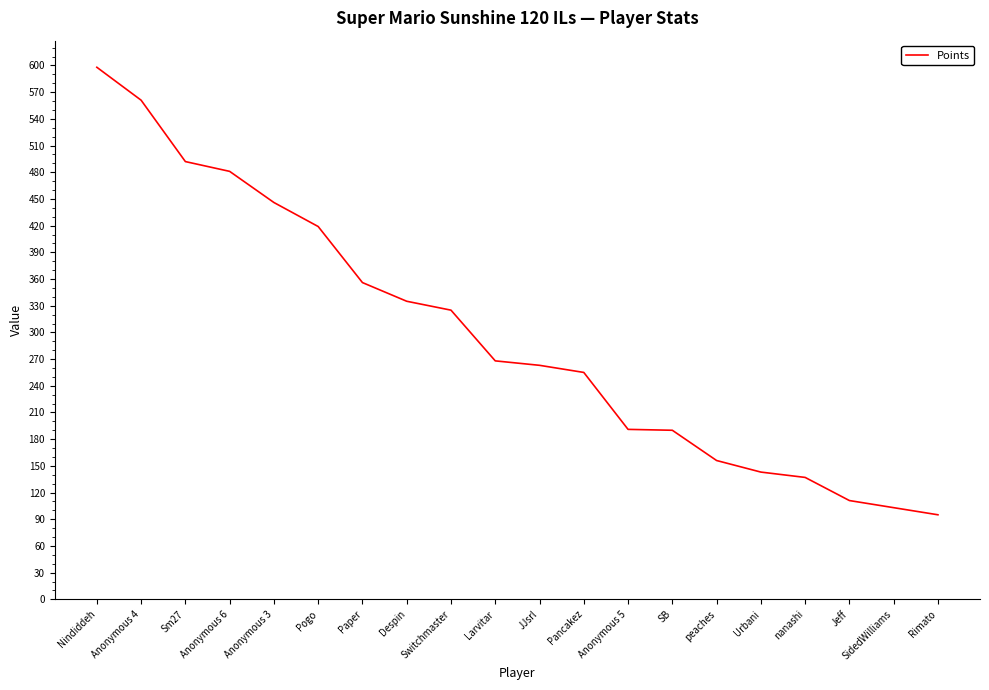

Read the value at Pancakez, to the nearest 50.

250